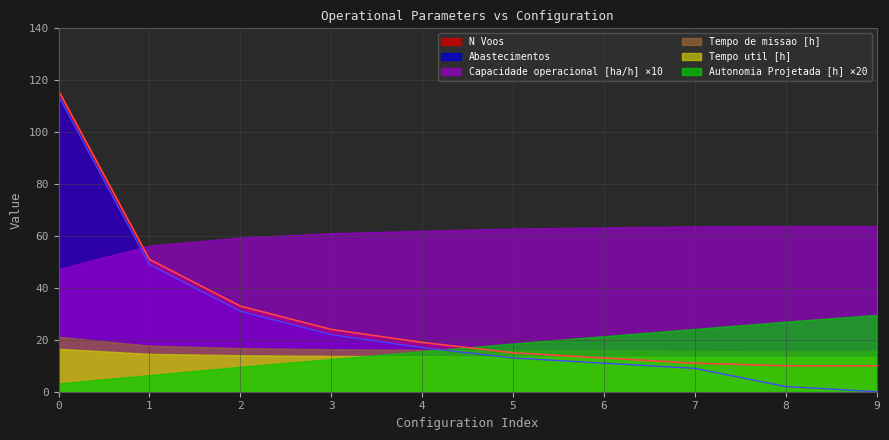

Reading left to right, extract all data points from this chart.

Capacidade operacional [ha/h]: 4.7	5.6	5.9	6.1	6.2	6.3	6.3	6.4	6.4	6.4
Tempo de missao [h]: 21.2	17.8	16.8	16.4	16.1	15.9	15.8	15.7	15.7	15.7
Tempo util [h]: 16.5	14.6	14.1	13.8	13.7	13.5	13.5	13.4	13.4	13.4
Autonomia Projetada [h]: 0.2	0.3	0.5	0.6	0.8	0.9	1.1	1.2	1.4	1.5
N Voos: 116.0	51.0	33.0	24.0	19.0	15.0	13.0	11.0	10.0	10.0
Abastecimentos: 114.0	49.0	31.0	22.0	17.0	13.0	11.0	9.0	2.0	0.0